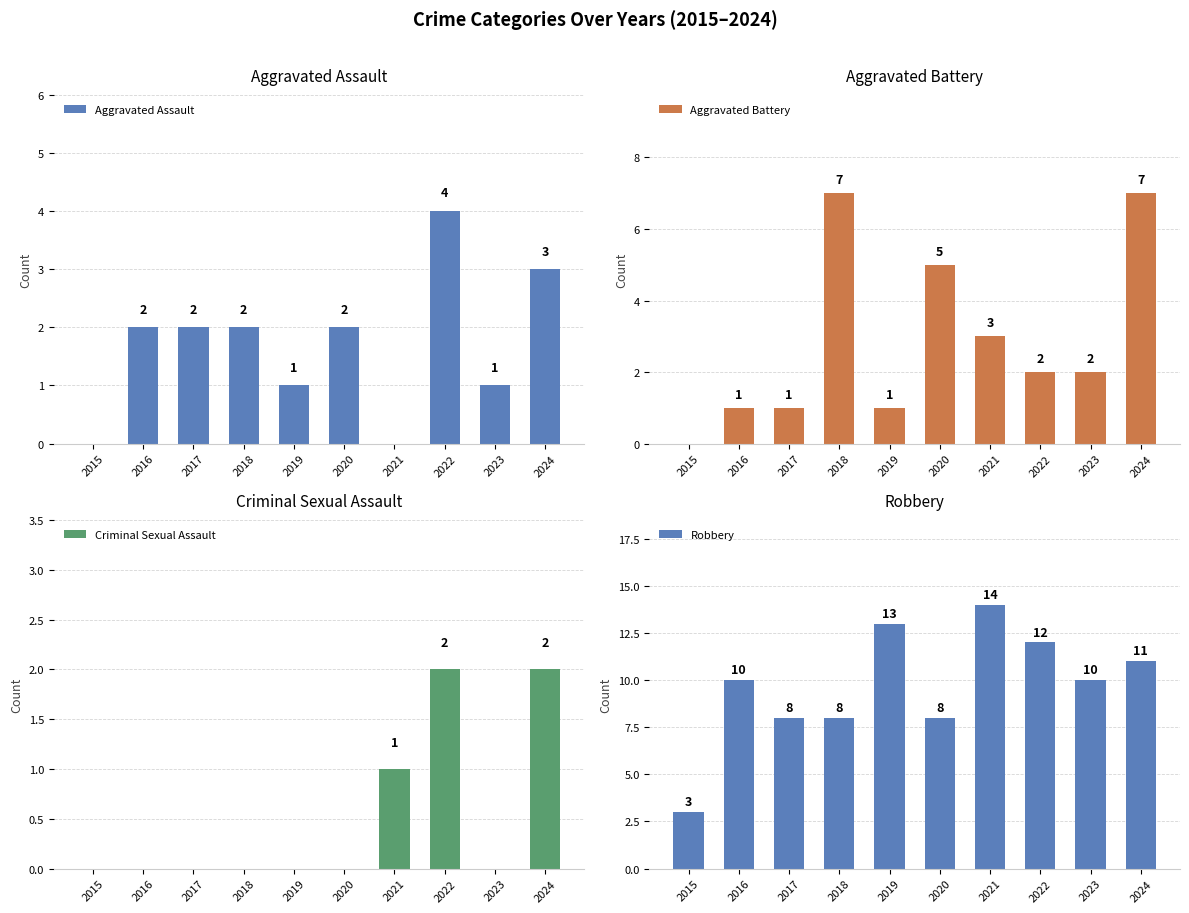

At how many categories does at least one series exceed 10?

4